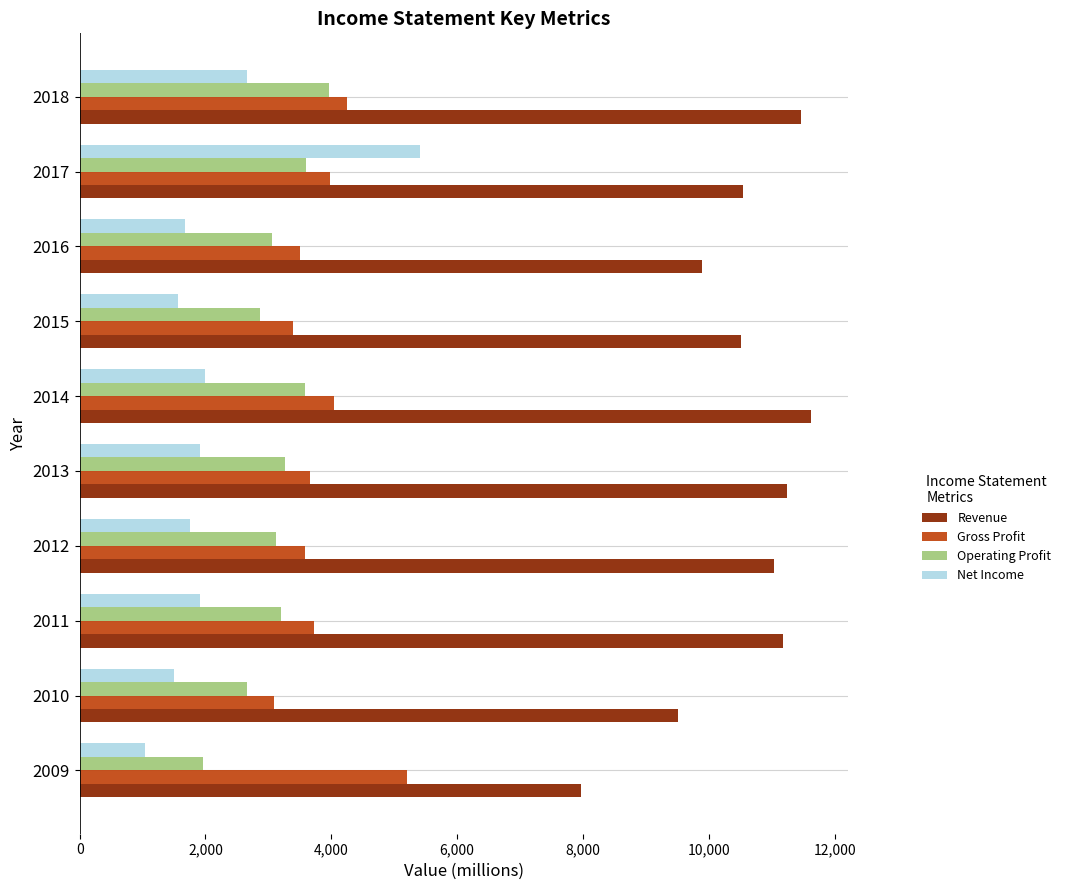

Between 2016 and 2018, which series saw the biggest shift?

Revenue